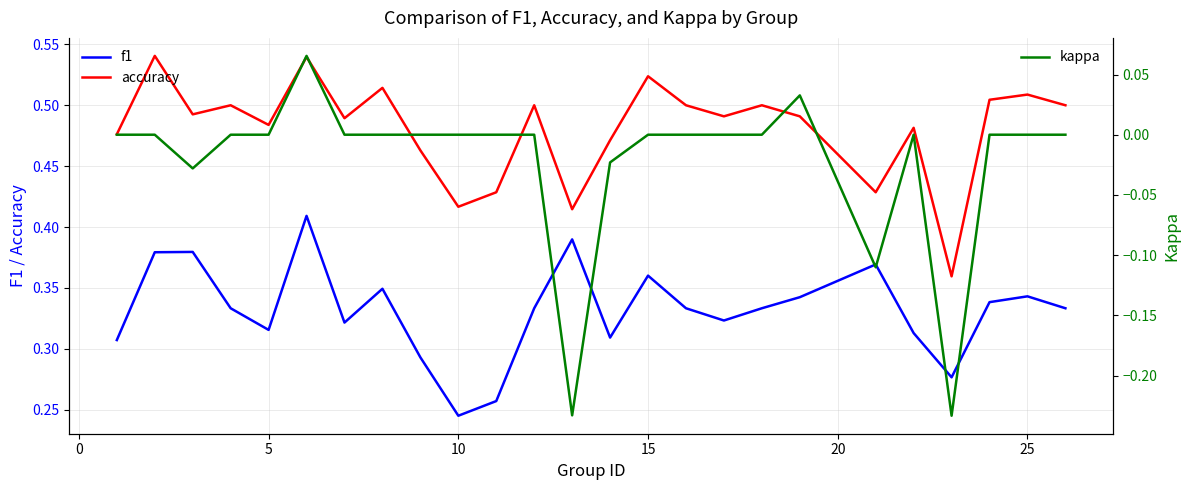

How many interior local peaks does the kappa series have?

3